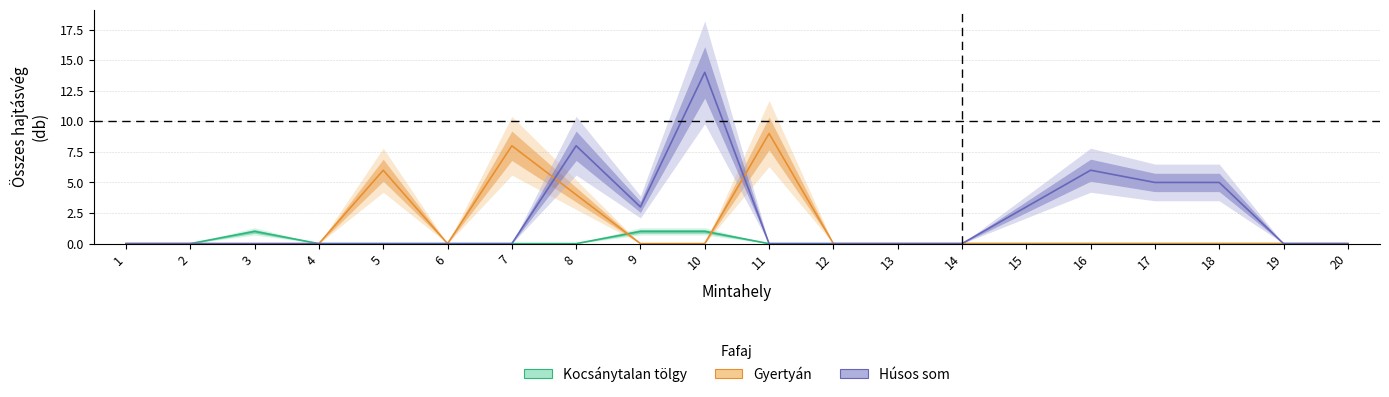

Where is Estimate nearest to the value 0?

1